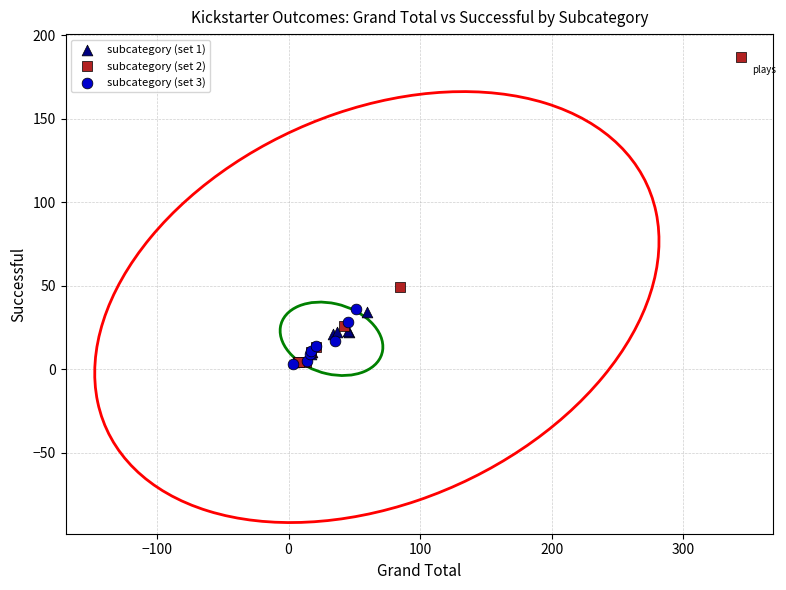

Which series has the widest spread of Y values?

subcategory (set 2)